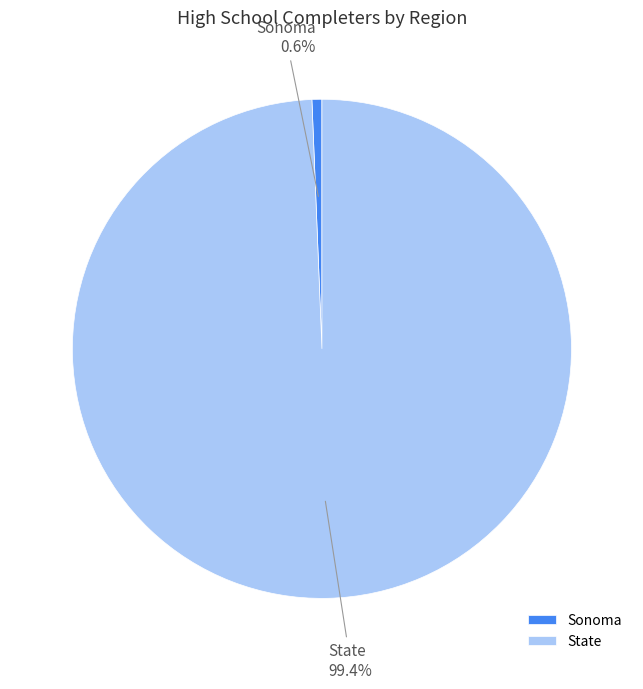

Which slice is the smallest?

Sonoma